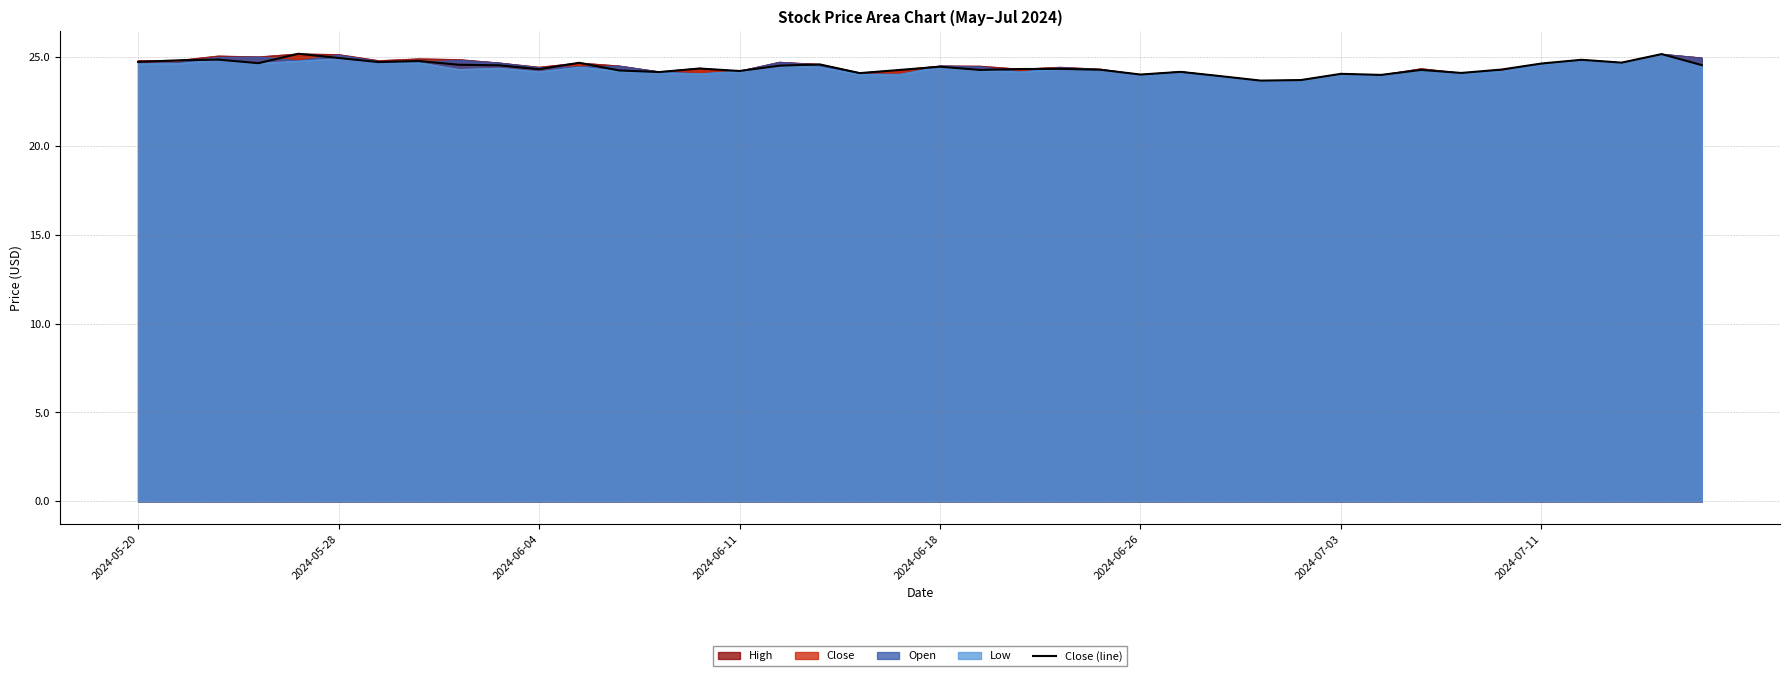

Approximately how many times larger is the value at 24 compared to 31?

1.0